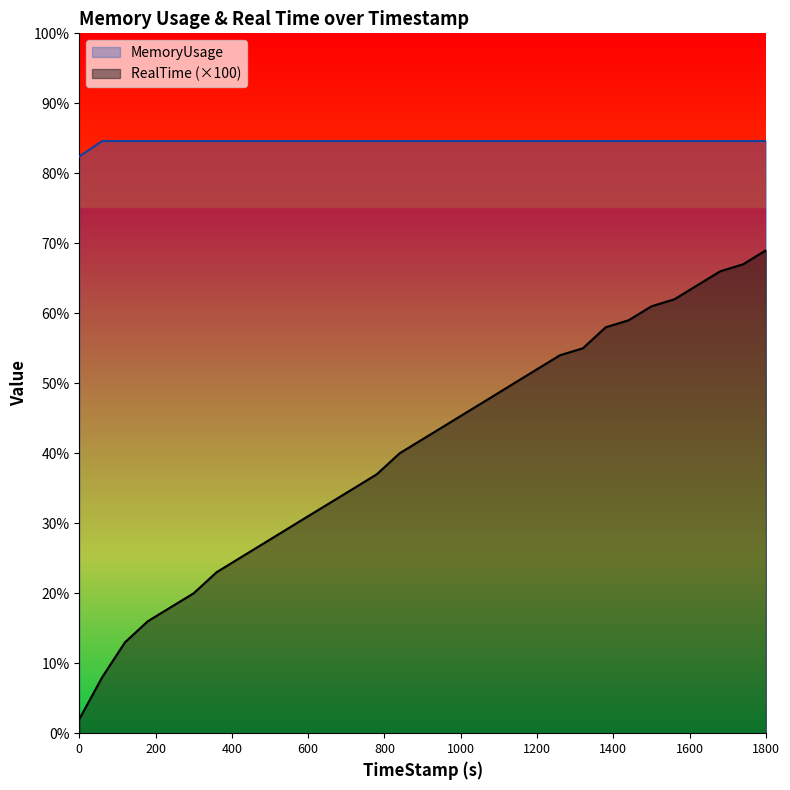

Rank the series by their average value, from highest to lowest.

MemoryUsage, RealTime (×100)